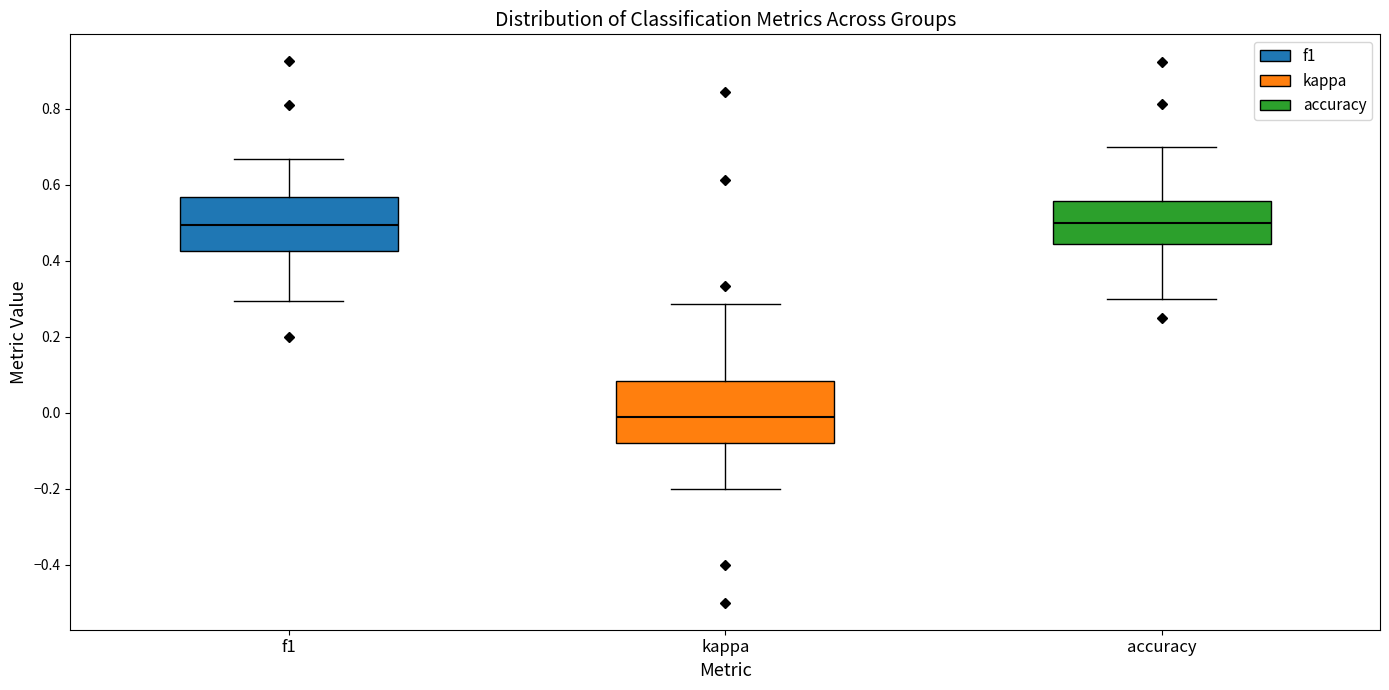

Reading left to right, transcribe this box plot: for each box, give where its median line is, the range the box spans, and where its two whiskers end, as read against the y-axis. The values are not printed on the chart, so give them approximately, as read against the axis.

f1: median 0.50, box 0.42 to 0.56, whiskers 0.30 to 0.66
kappa: median -0.02, box -0.08 to 0.08, whiskers -0.20 to 0.28
accuracy: median 0.50, box 0.44 to 0.56, whiskers 0.30 to 0.70